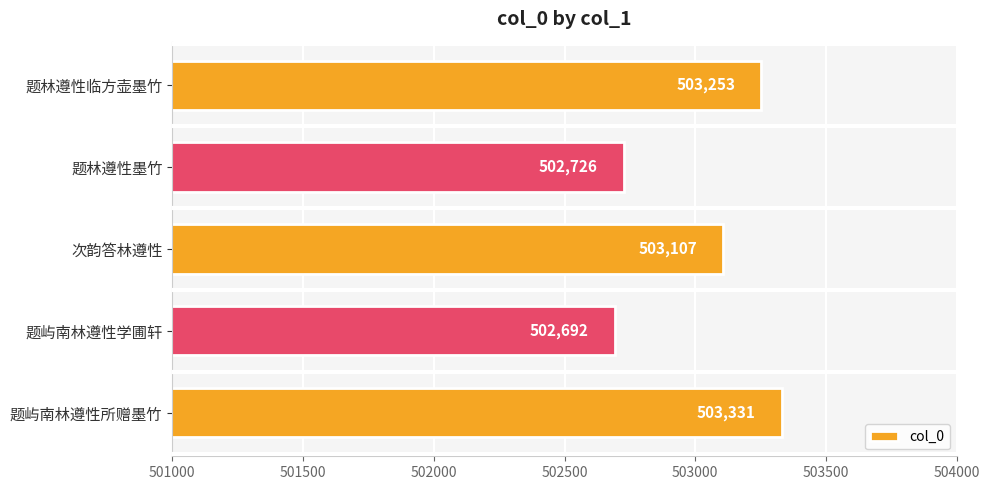

Rank the categories by value from highest to lowest.

题屿南林遵性所赠墨竹, 题林遵性临方壶墨竹, 次韵答林遵性, 题林遵性墨竹, 题屿南林遵性学圃轩